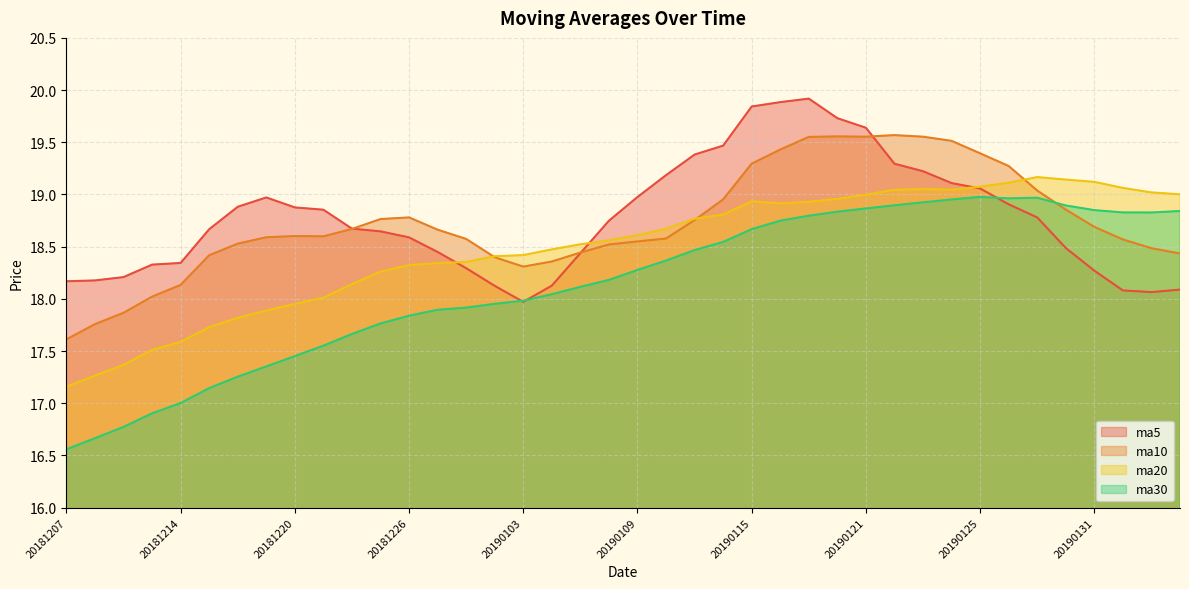

True or false: ma5 has more than 1 interior local peaks.

True